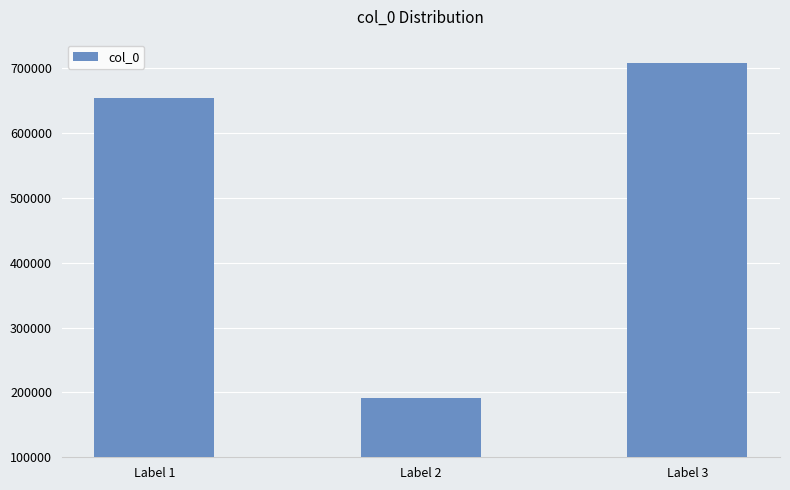

How many bars are there in total?

3